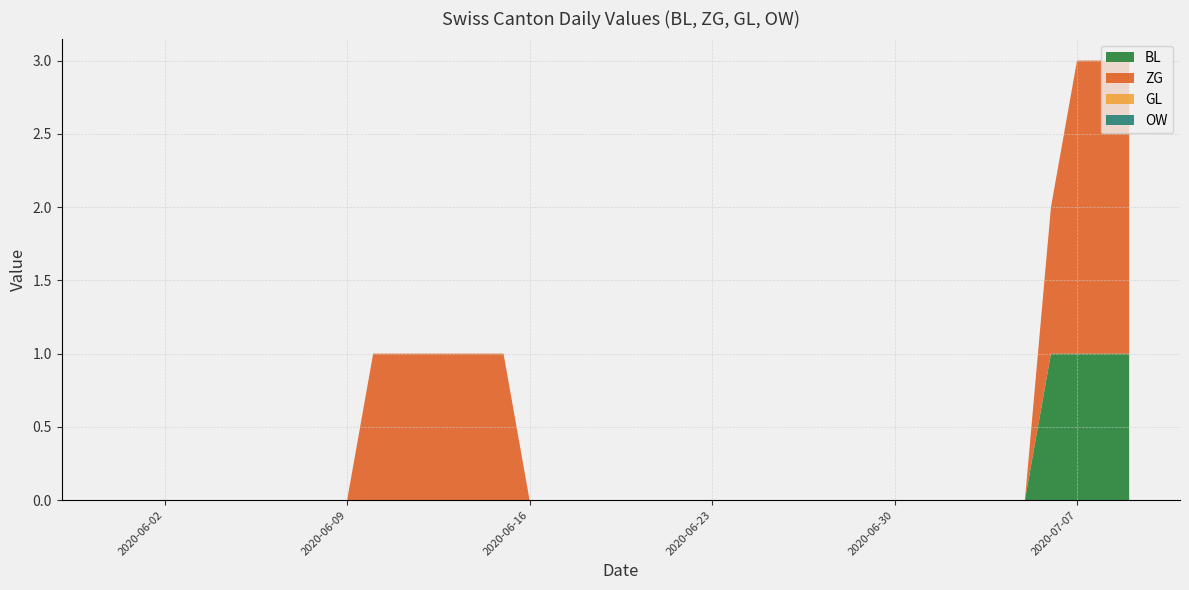

How many categories are shown in the chart?

40